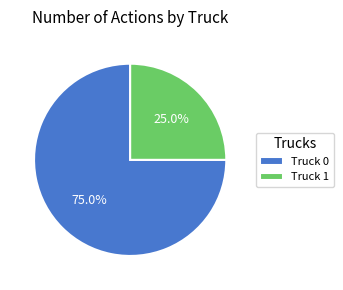

Rank the categories by value from lowest to highest.

Truck 1, Truck 0